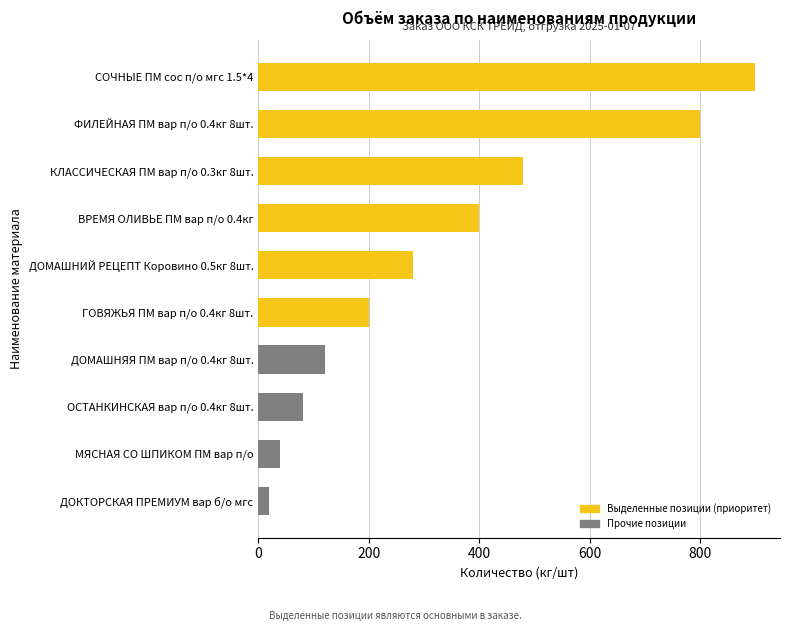

Where is the data nearest to the value 460?

КЛАССИЧЕСКАЯ ПМ вар п/о 0.3кг 8шт.